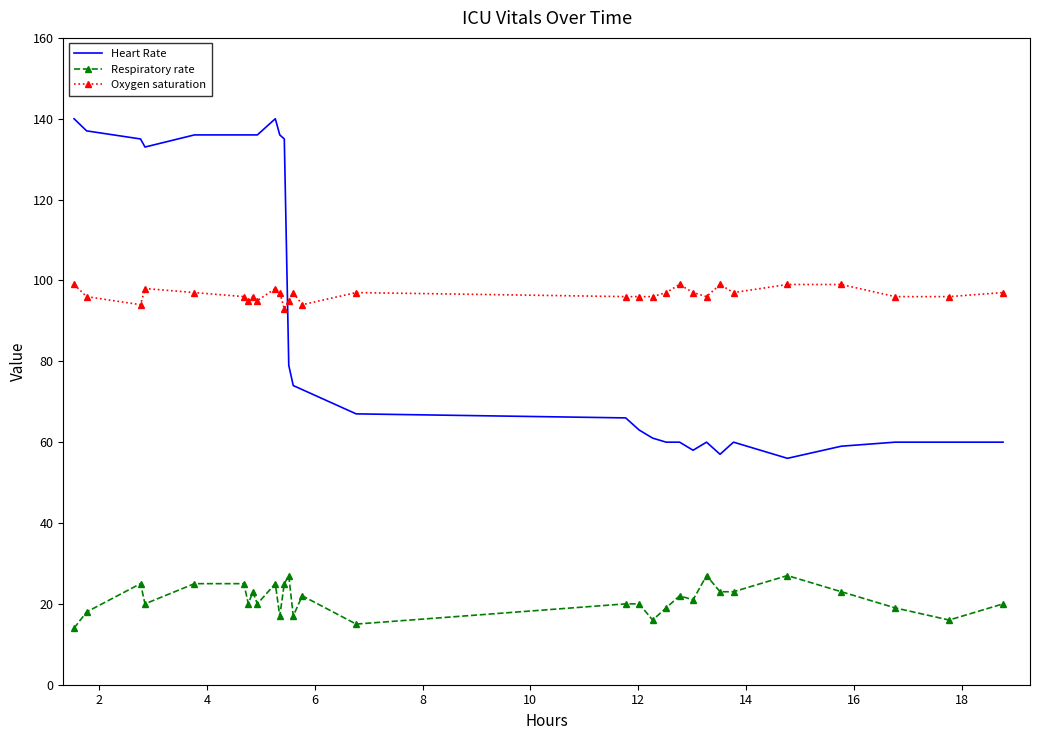

Which series has the widest spread of values?

Heart Rate